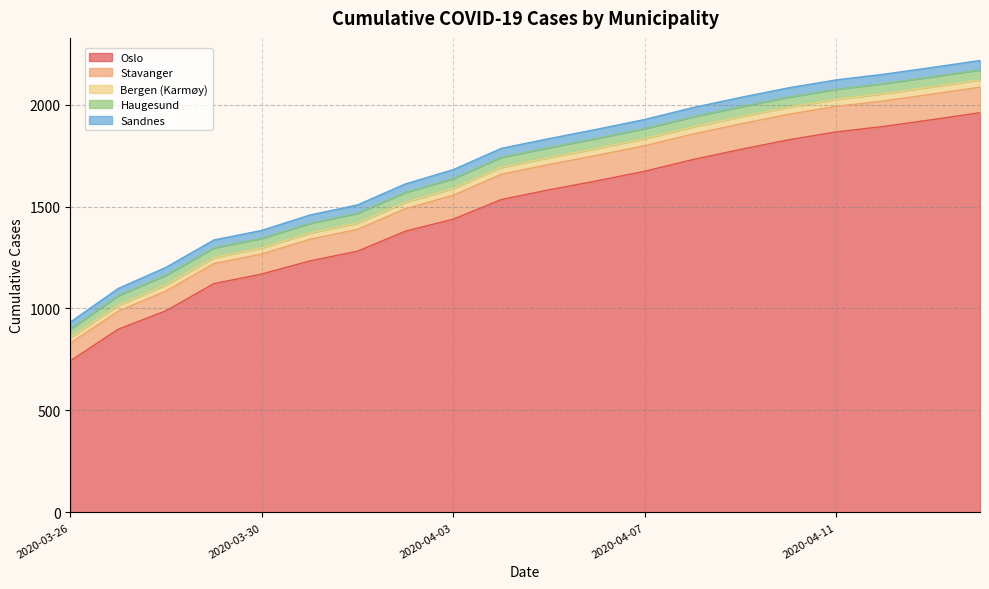

The value of Stavanger at 2020-03-29 is 98. True or false?

True